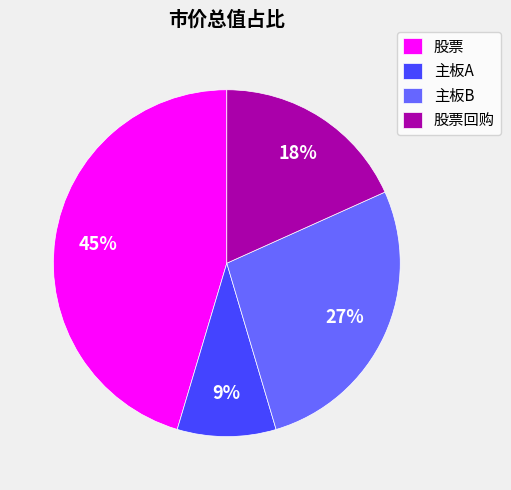

To the nearest percent, what is the combined percentage of 股票 and 股票回购?

64%